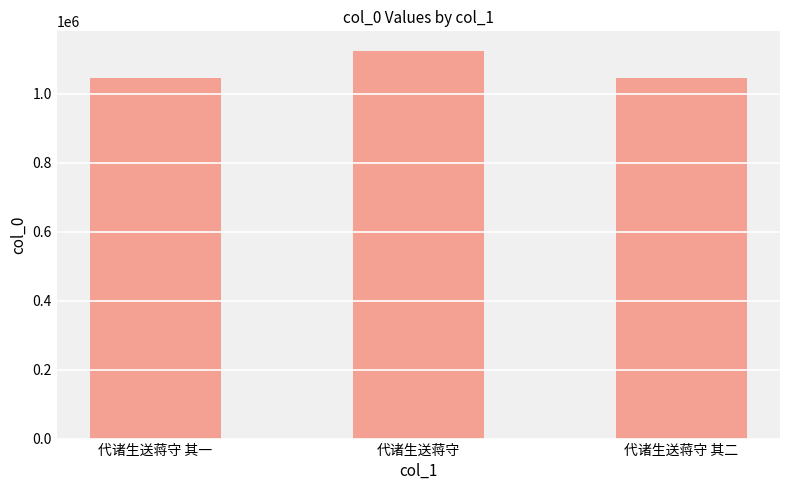

What is the greatest value displayed?

1124861